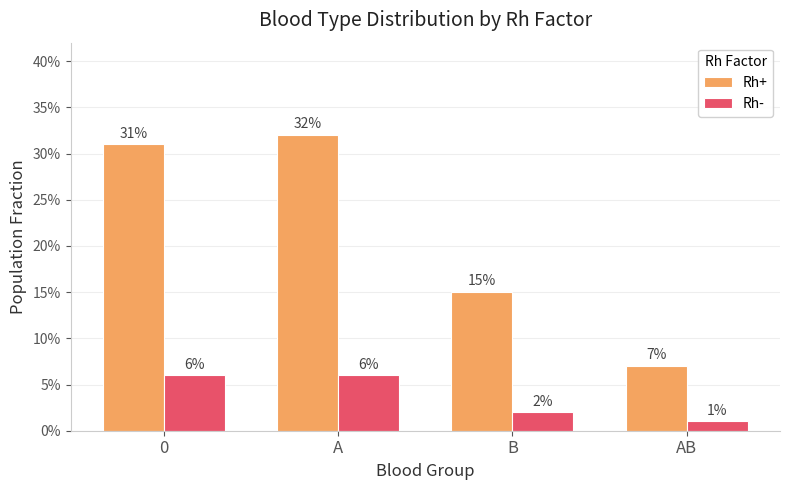

Reading right to left, extract all data points from this chart.

Rh+: AB=0.1	B=0.1	A=0.3	0=0.3
Rh-: AB=0.0	B=0.0	A=0.1	0=0.1